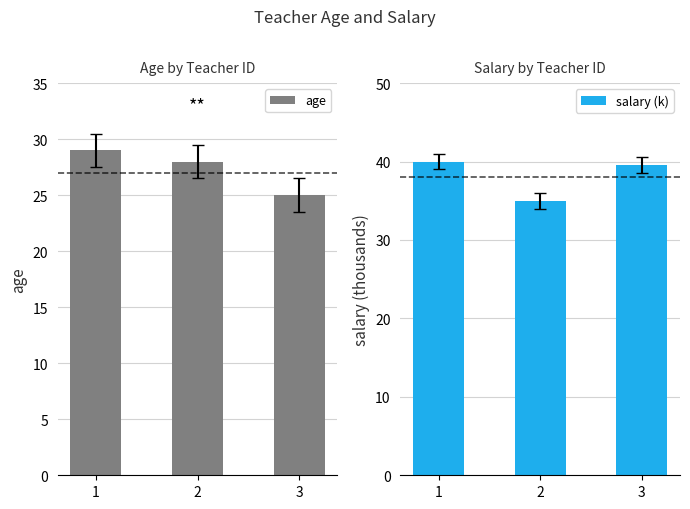

Is it true that age equals 29.0 at 1?

True